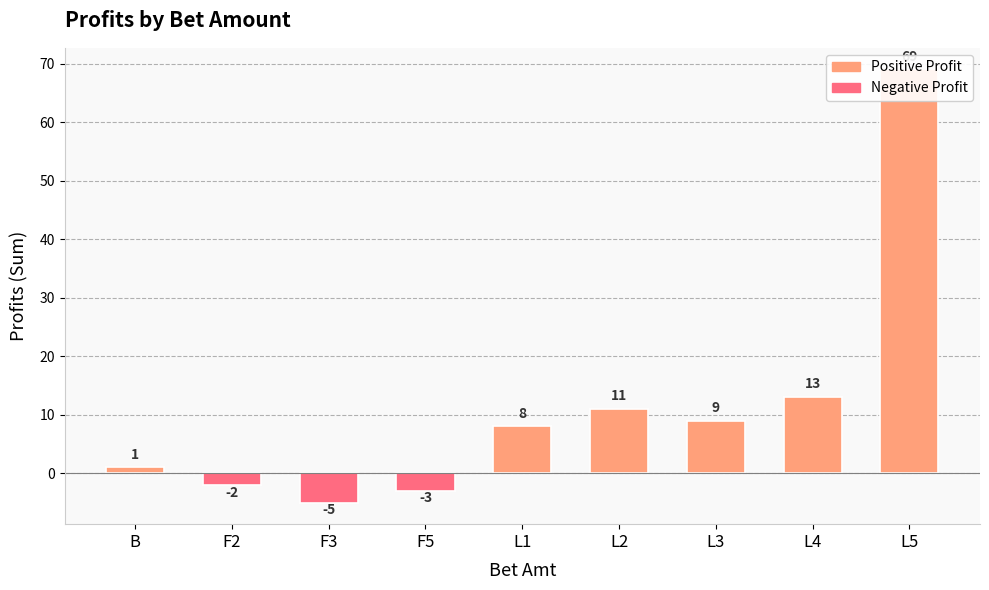

What is the sum of the values at B and L4?

14